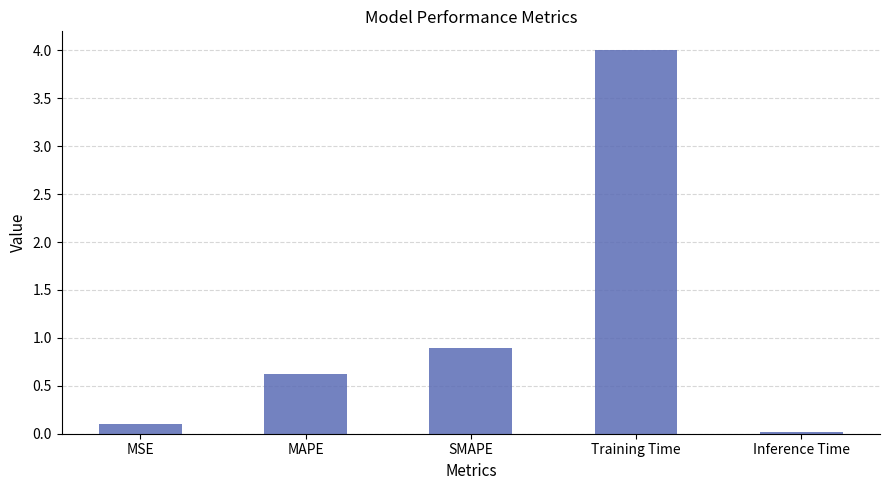

The chart shows a value of 6.1 at Training Time. True or false?

False